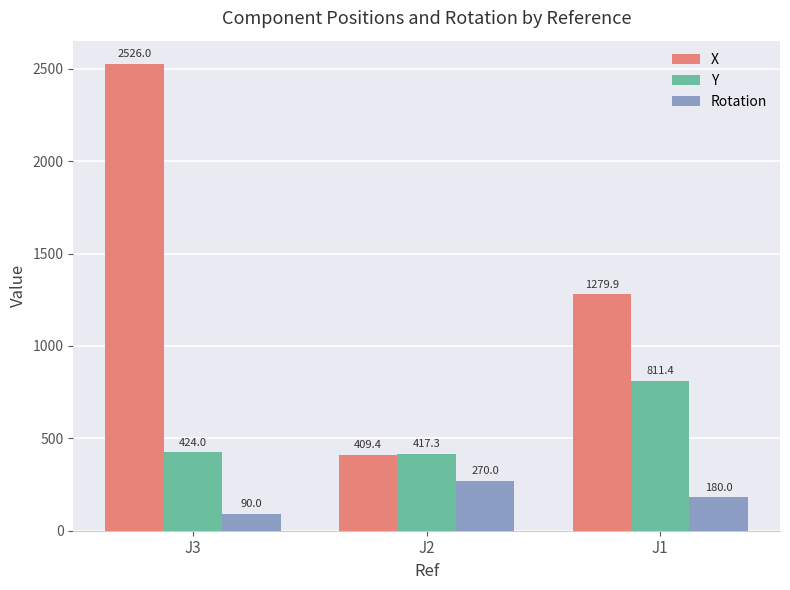

Rank the series by their average value, from highest to lowest.

X, Y, Rotation